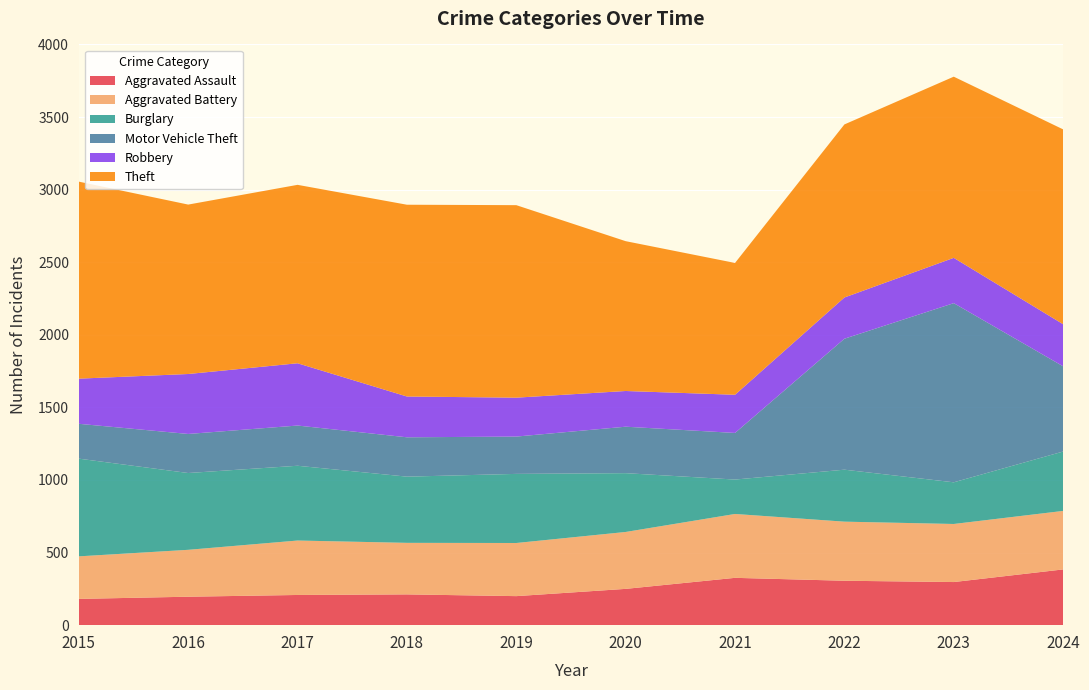

Reading right to left, transcribe all the data shown in this chart.

Aggravated Assault: 384	297	306	326	250	200	212	208	196	181
Aggravated Battery: 403	400	407	440	392	366	355	375	323	293
Burglary: 409	287	358	237	405	476	456	515	529	673
Motor Vehicle Theft: 587	1234	902	321	320	257	271	277	269	240
Robbery: 290	312	284	263	246	268	281	429	413	311
Theft: 1342	1248	1192	908	1032	1326	1321	1229	1167	1357